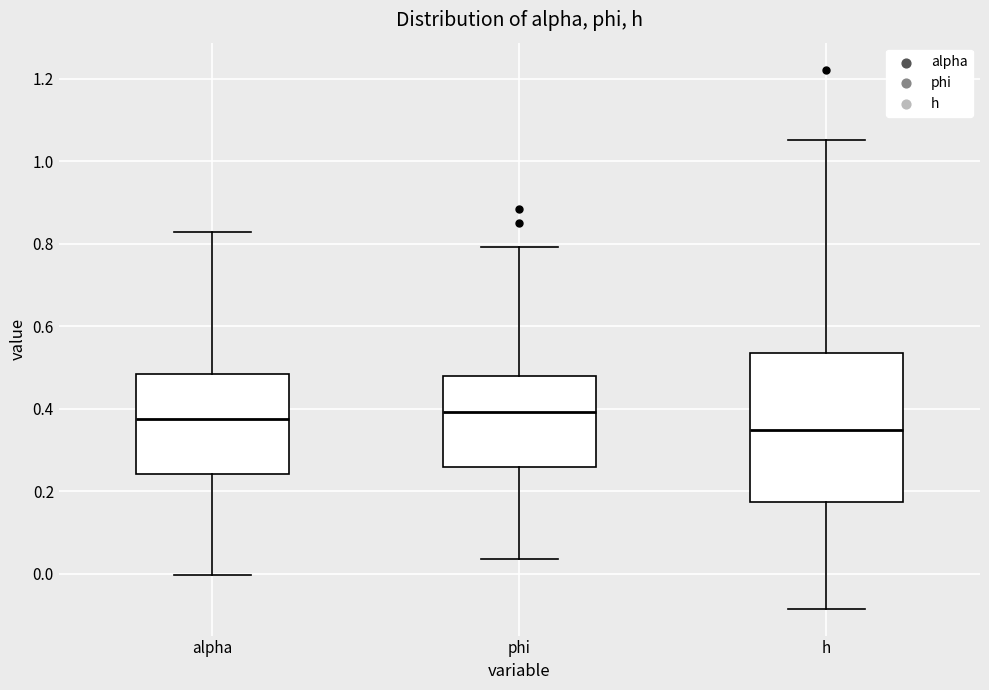

Where does the upper whisker of the box for phi end on the y-axis? The values are not printed on the chart, so give them approximately, as read against the axis.

0.80